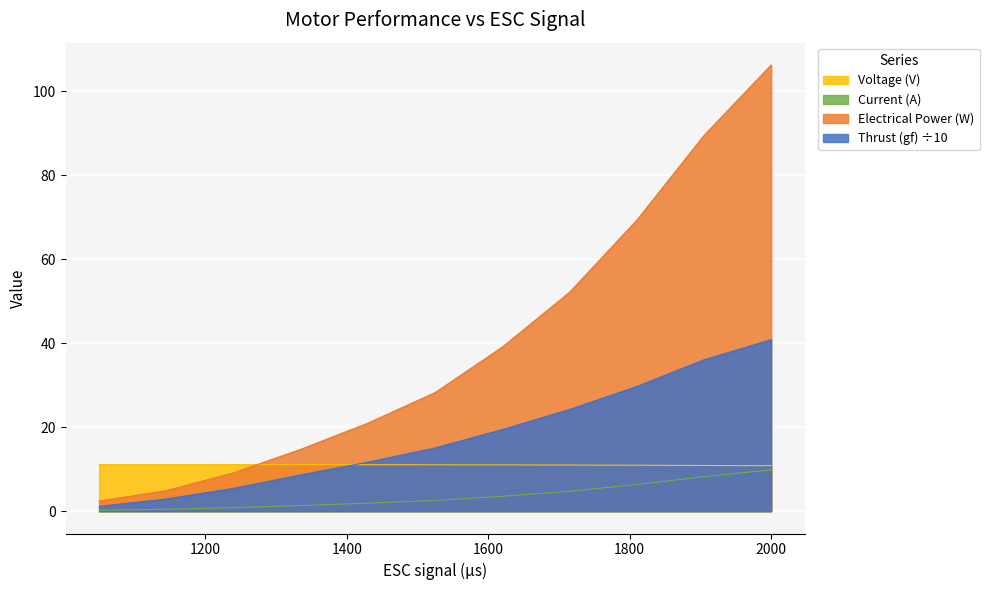

What is the maximum value shown in the chart?

106.3